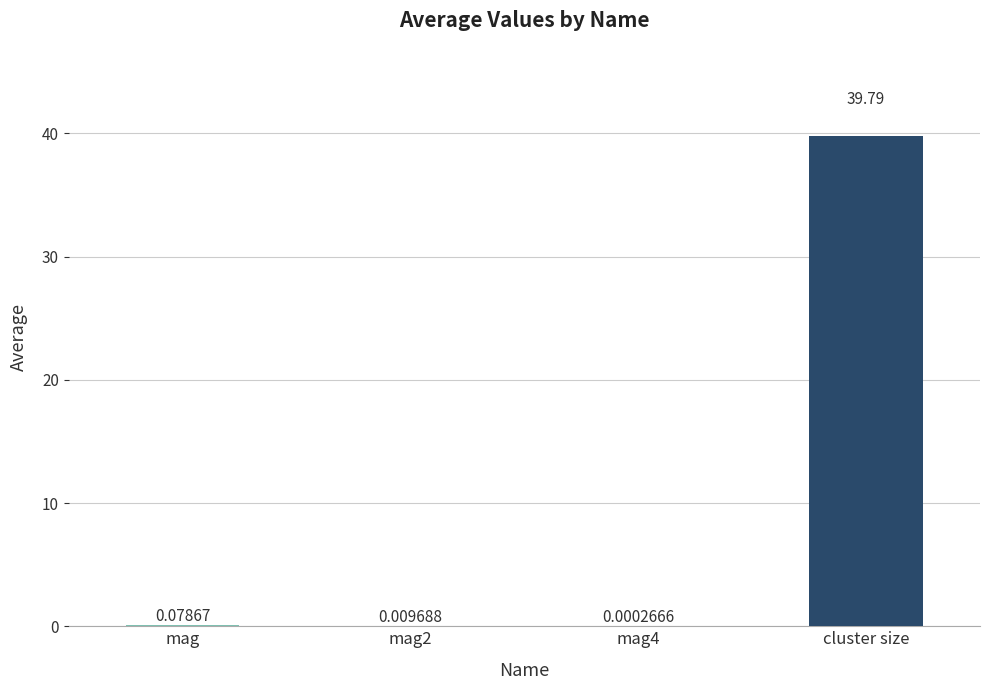

What is the sum of all values?

39.9